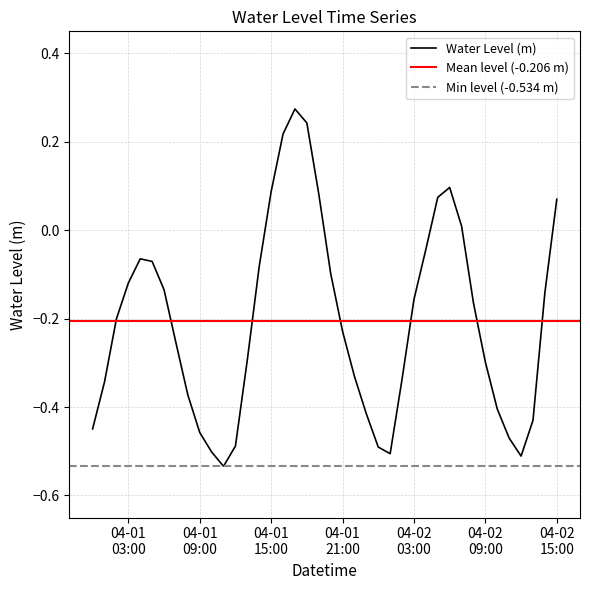

Reading left to right, transcribe all the data shown in this chart.

-0.4	-0.3	-0.2	-0.1	-0.1	-0.1	-0.1	-0.3	-0.4	-0.5	-0.5	-0.5	-0.5	-0.3	-0.1	0.1	0.2	0.3	0.2	0.1	-0.1	-0.2	-0.3	-0.4	-0.5	-0.5	-0.3	-0.2	-0.0	0.1	0.1	0.0	-0.2	-0.3	-0.4	-0.5	-0.5	-0.4	-0.1	0.1